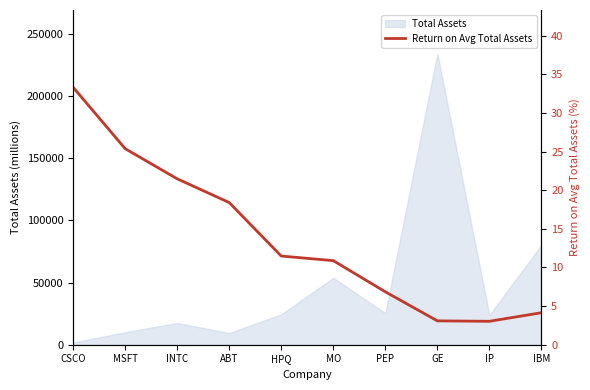

What position from the left is IP?

9